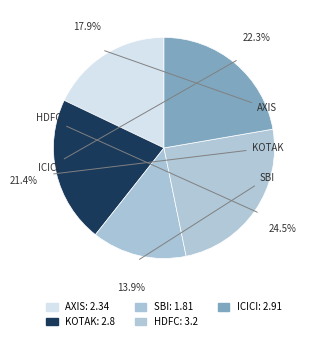

To the nearest percent, what portion does SBI represent?

14%